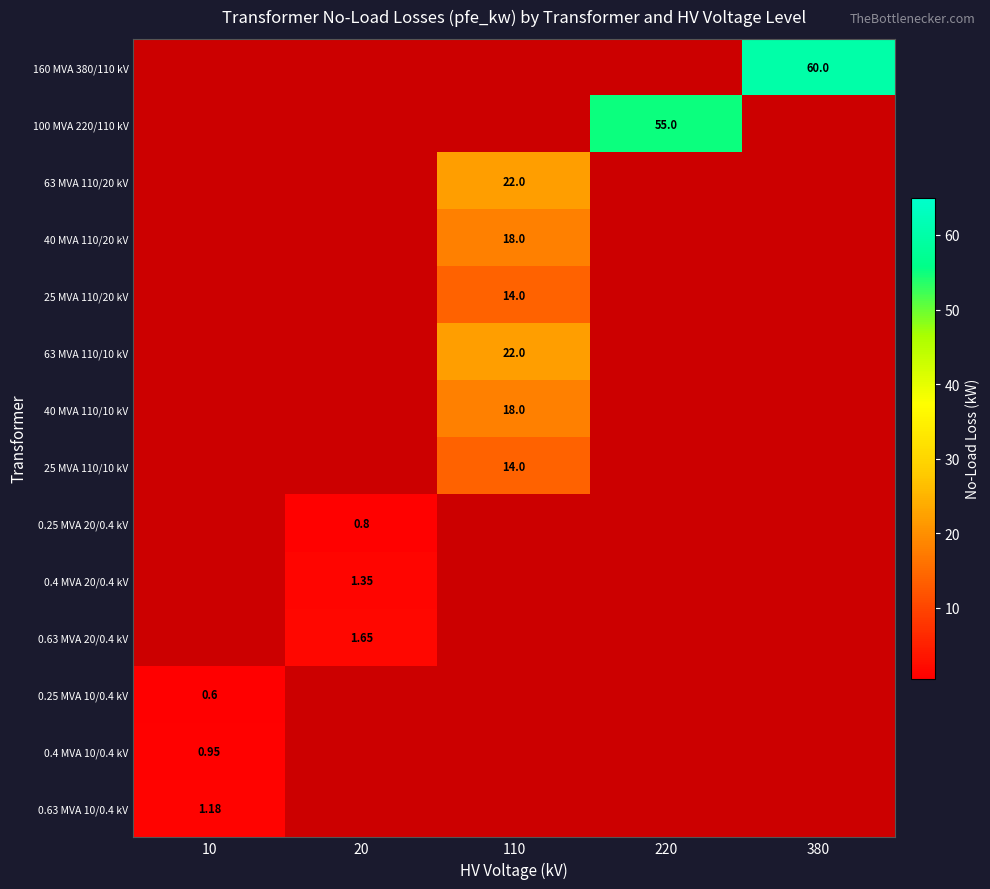

At 380, list the series in order from largest to smallest.

160 MVA 380/110 kV, 100 MVA 220/110 kV, 63 MVA 110/20 kV, 40 MVA 110/20 kV, 25 MVA 110/20 kV, 63 MVA 110/10 kV, 40 MVA 110/10 kV, 25 MVA 110/10 kV, 0.25 MVA 20/0.4 kV, 0.4 MVA 20/0.4 kV, 0.63 MVA 20/0.4 kV, 0.25 MVA 10/0.4 kV, 0.4 MVA 10/0.4 kV, 0.63 MVA 10/0.4 kV